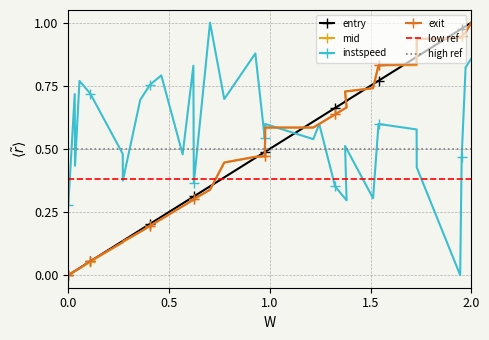

Which series has the largest range (max minus min)?

entry